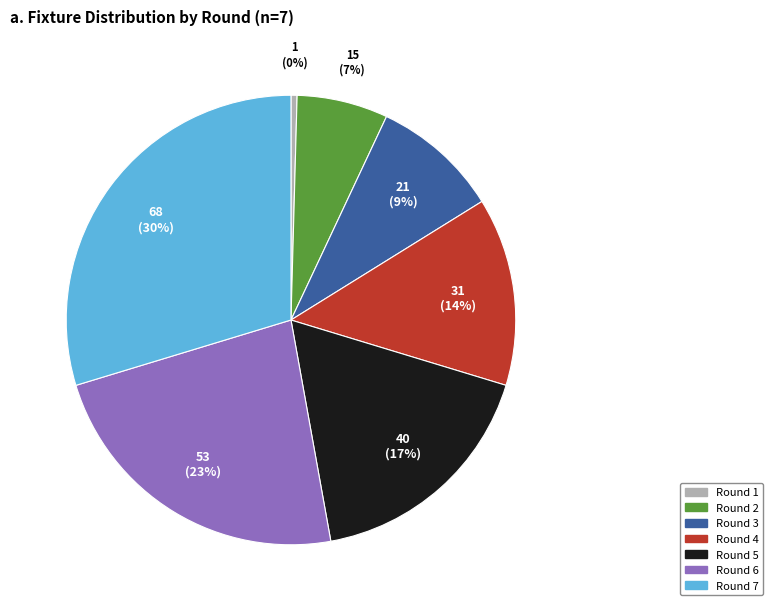

Count the number of slices in the pie.

7